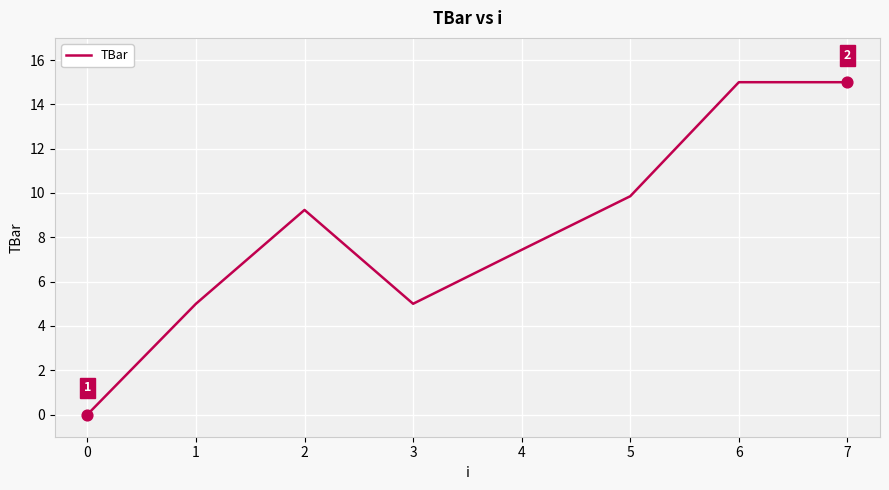

What is the ratio of the value at 1 to the value at 4?

0.7